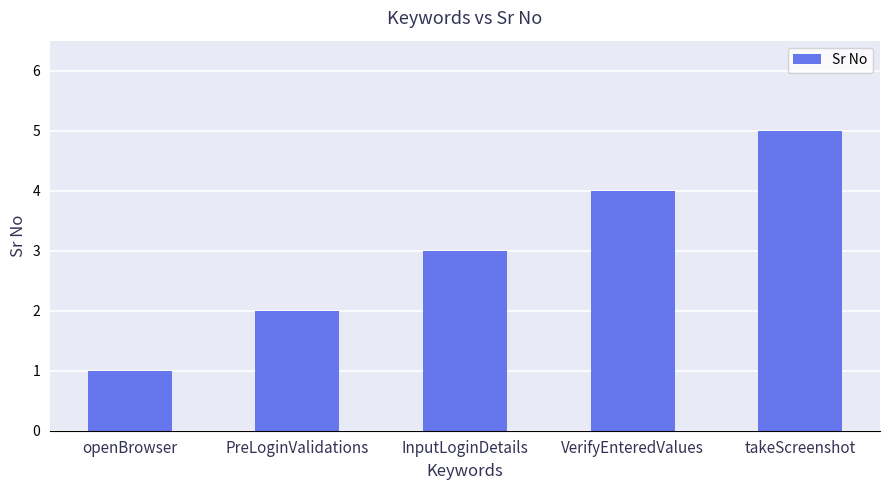

What is the value of the 4th bar from the left?

4